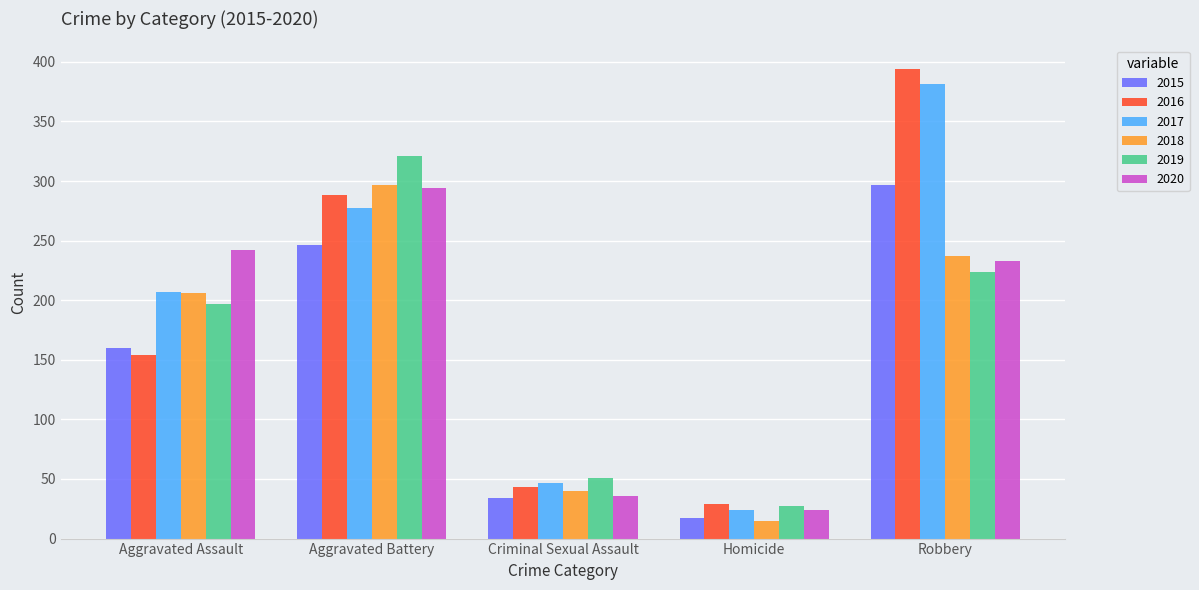

What is the approximate value of 2019 at Robbery?

224